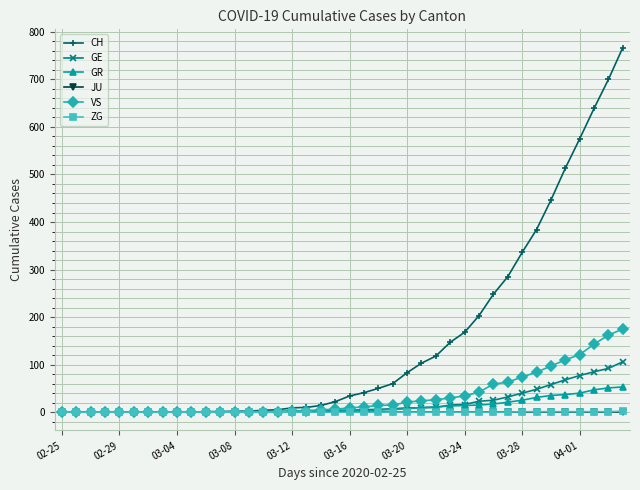

Which series has the largest total across all categories?

CH